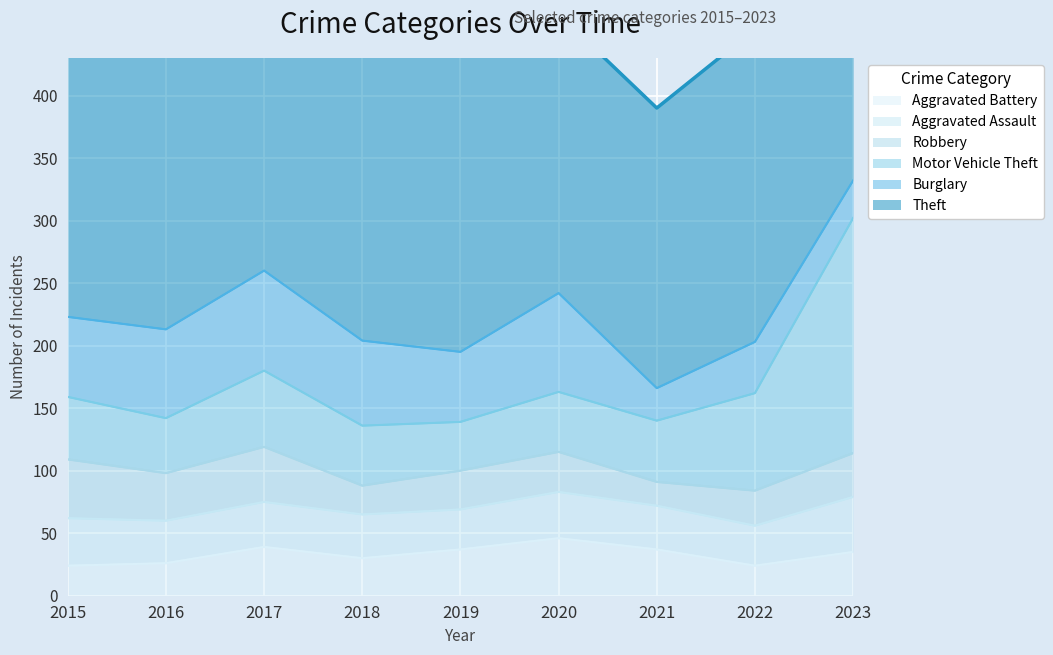

Which category has the lowest value in the Burglary series?

2021